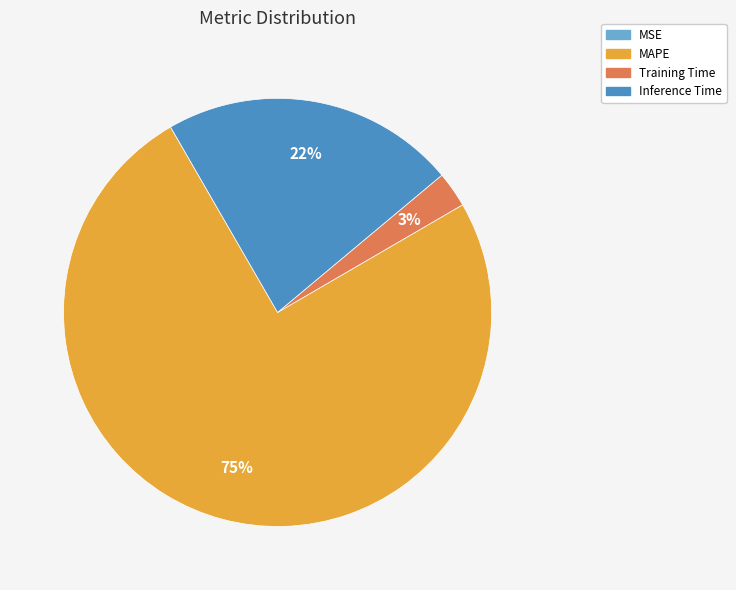

To the nearest percent, what is the combined percentage of Training Time and MAPE?

78%